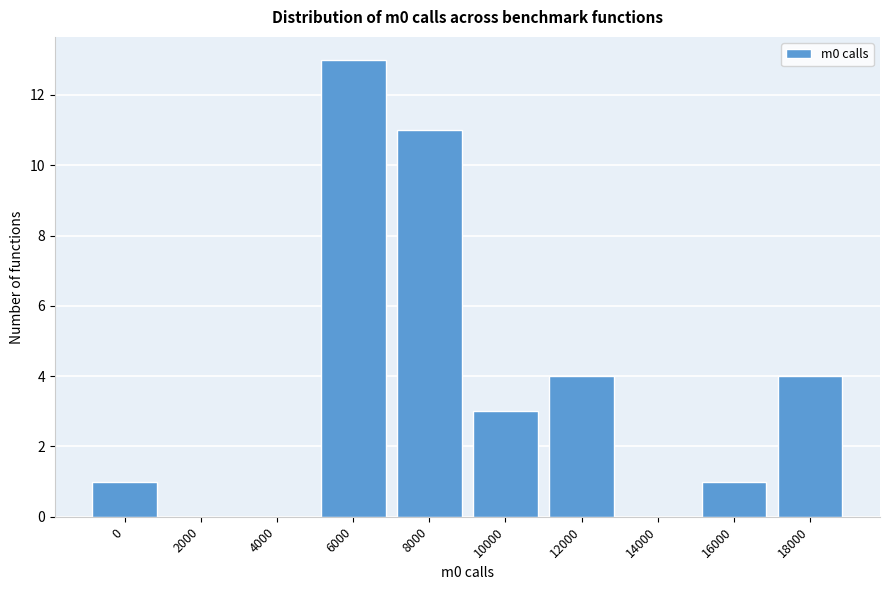

Reading right to left, what are all the values shown in this chart?

18000=4	16000=1	14000=0	12000=4	10000=3	8000=11	6000=13	4000=0	2000=0	0=1